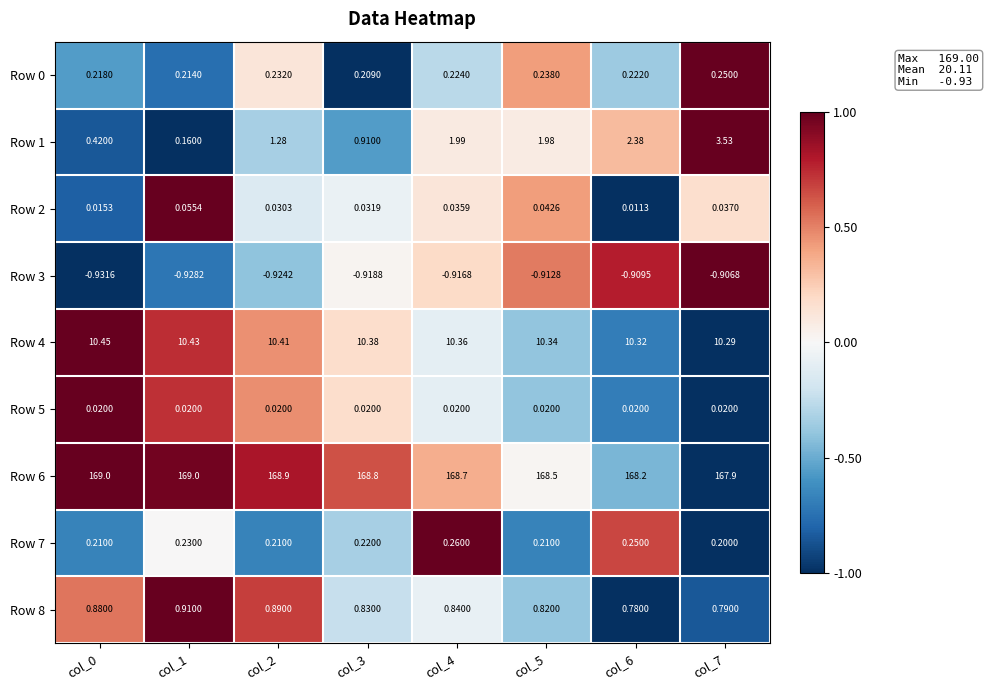

Is the value of Row 8 at col_7 greater than the value of Row 3 at col_4?

Yes